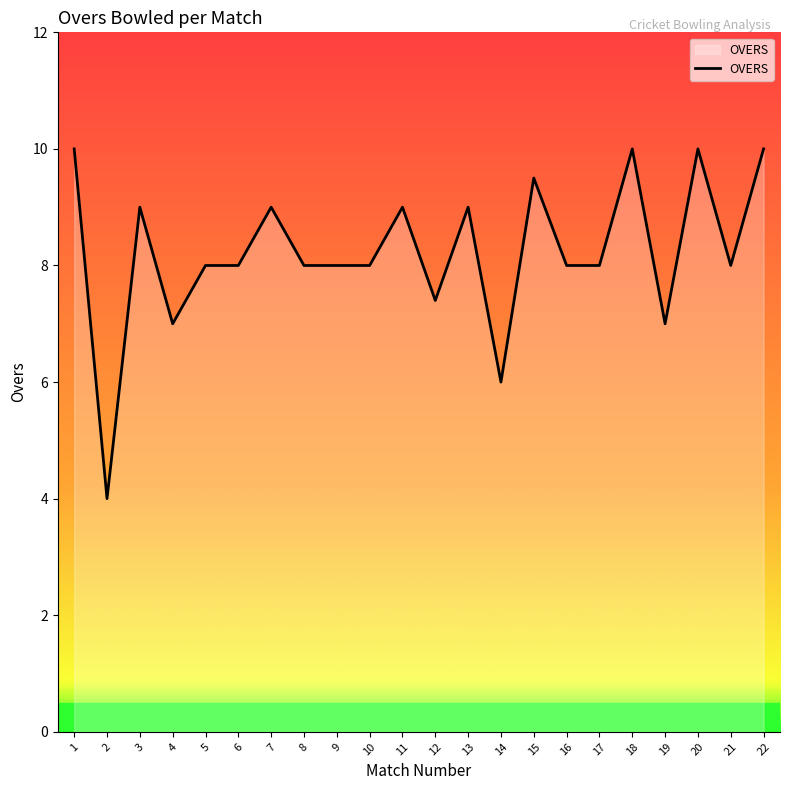

How many lines are shown in the chart?

1